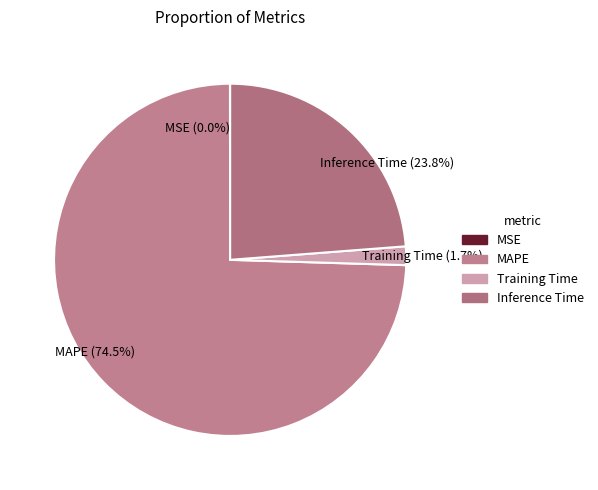

Is there any slice that represents more than half of the pie?

Yes